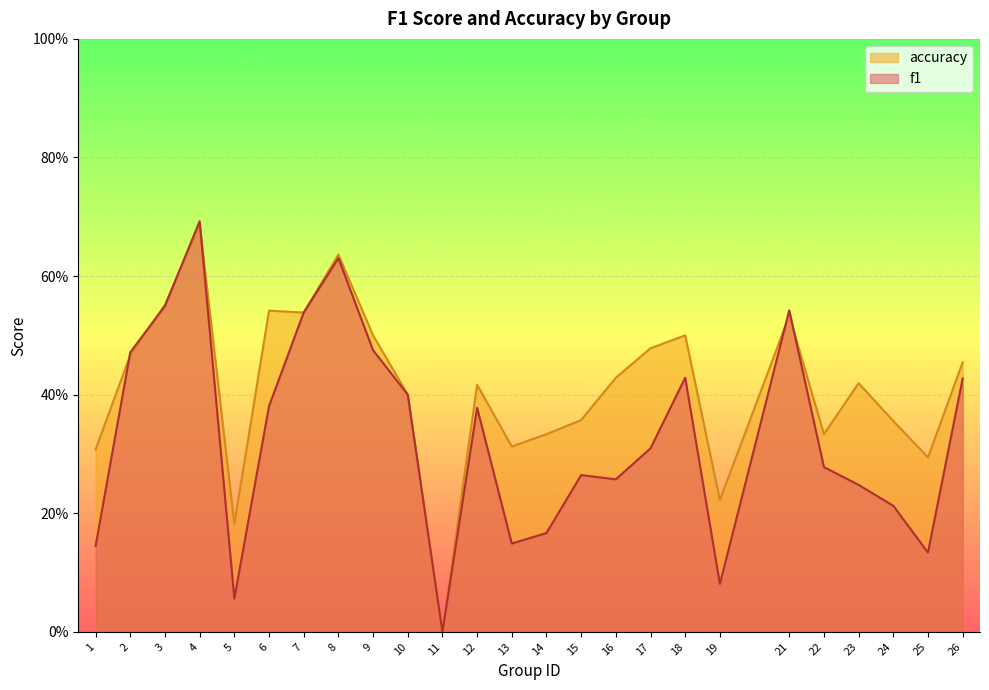

Which series has the widest spread of values?

f1